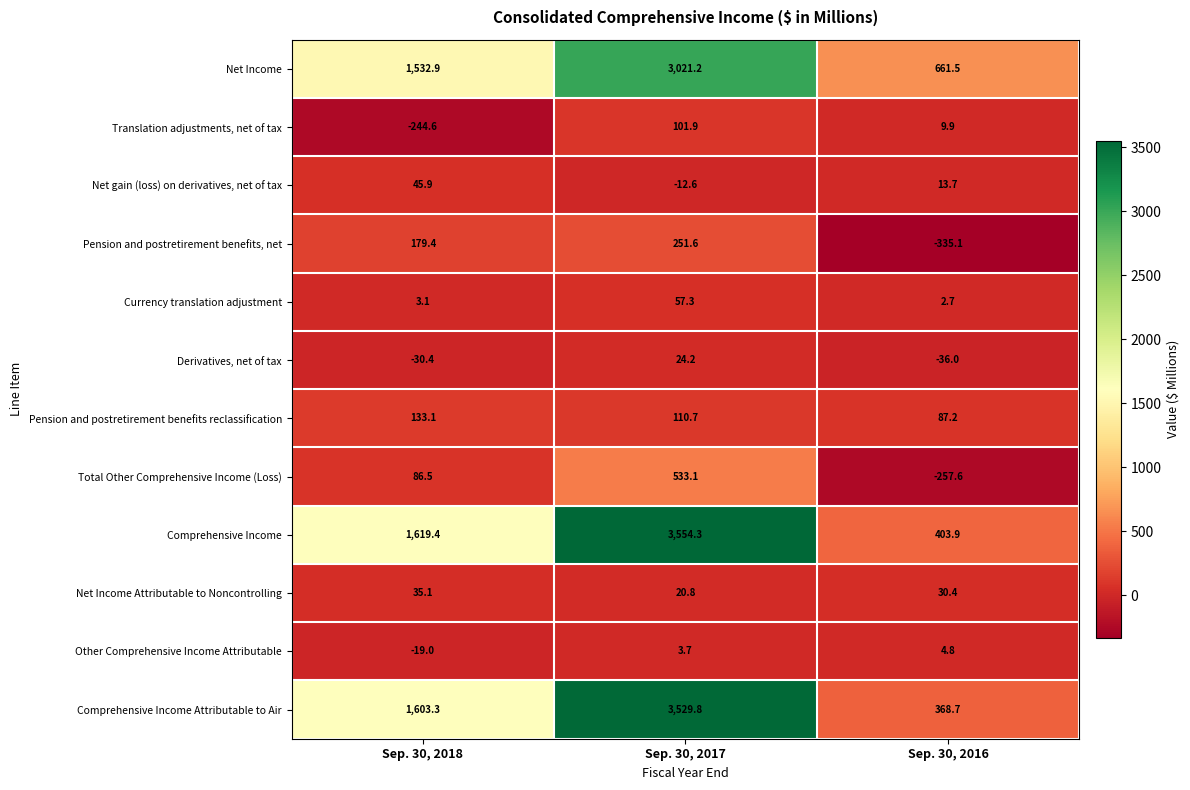

Which series changed the most between Sep. 30, 2017 and Sep. 30, 2016?

Comprehensive Income Attributable to Air